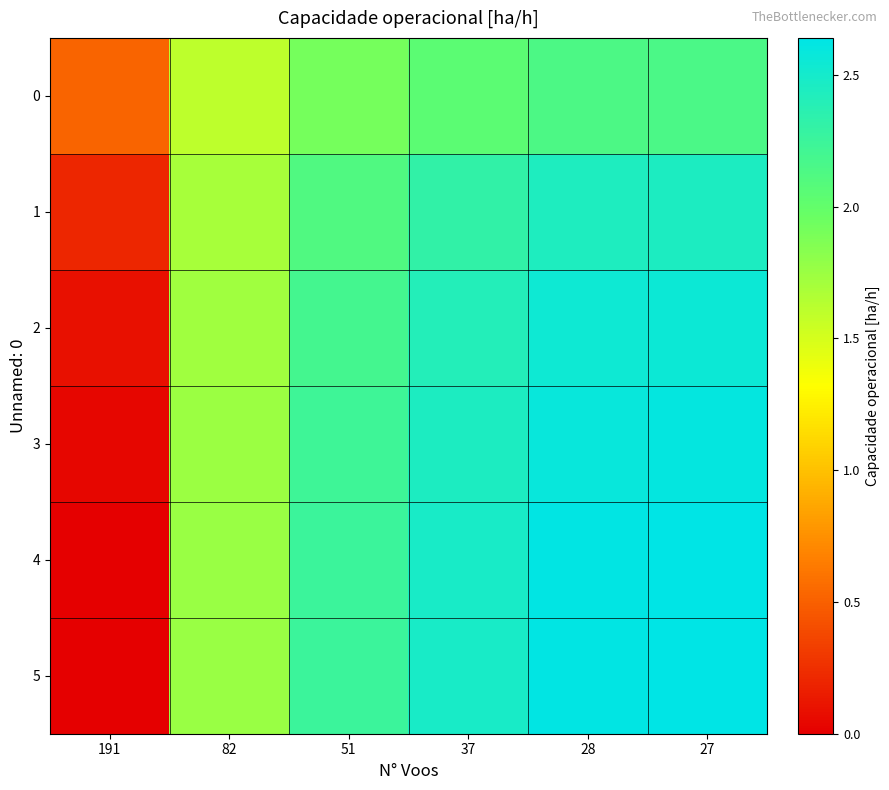

What is the total value across all series at 37?

14.2